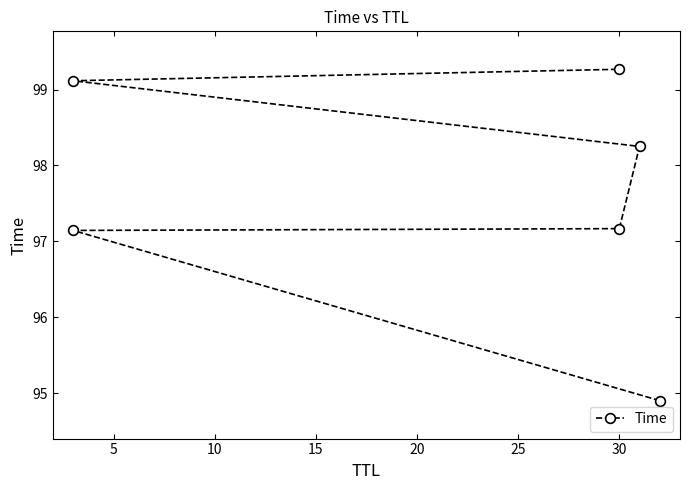

True or false: the data has more than 0 interior local peaks.

False